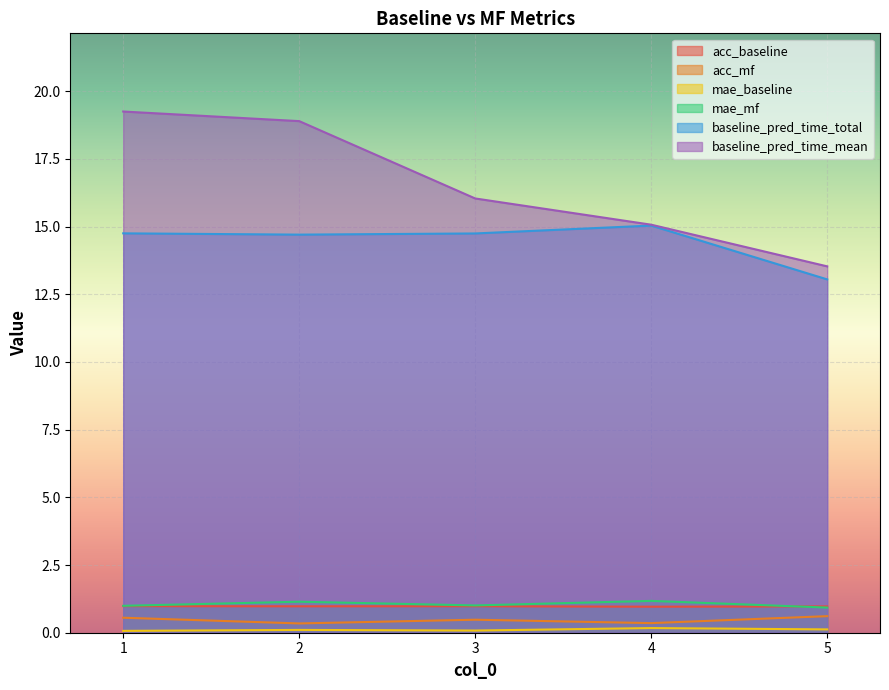

What is the spread (max minus min) of values at 5?

13.4